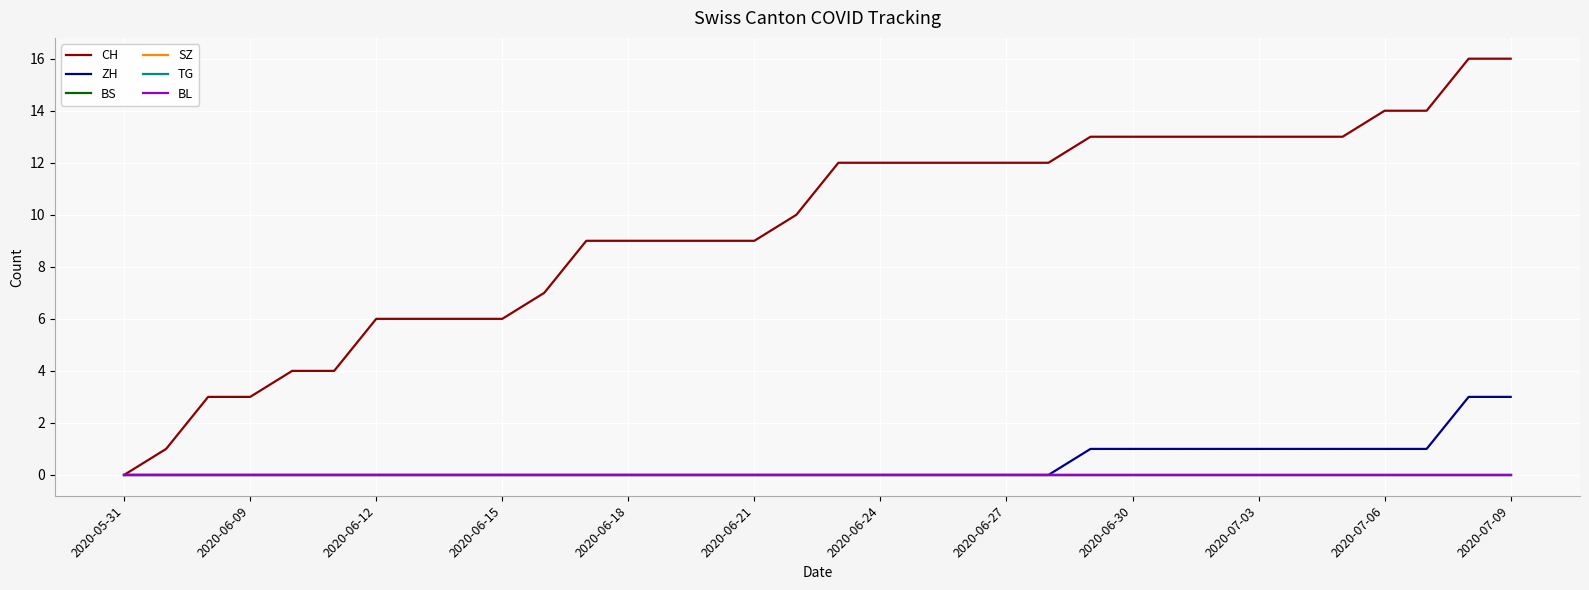

Does the chart display data point markers on the line(s)?

No